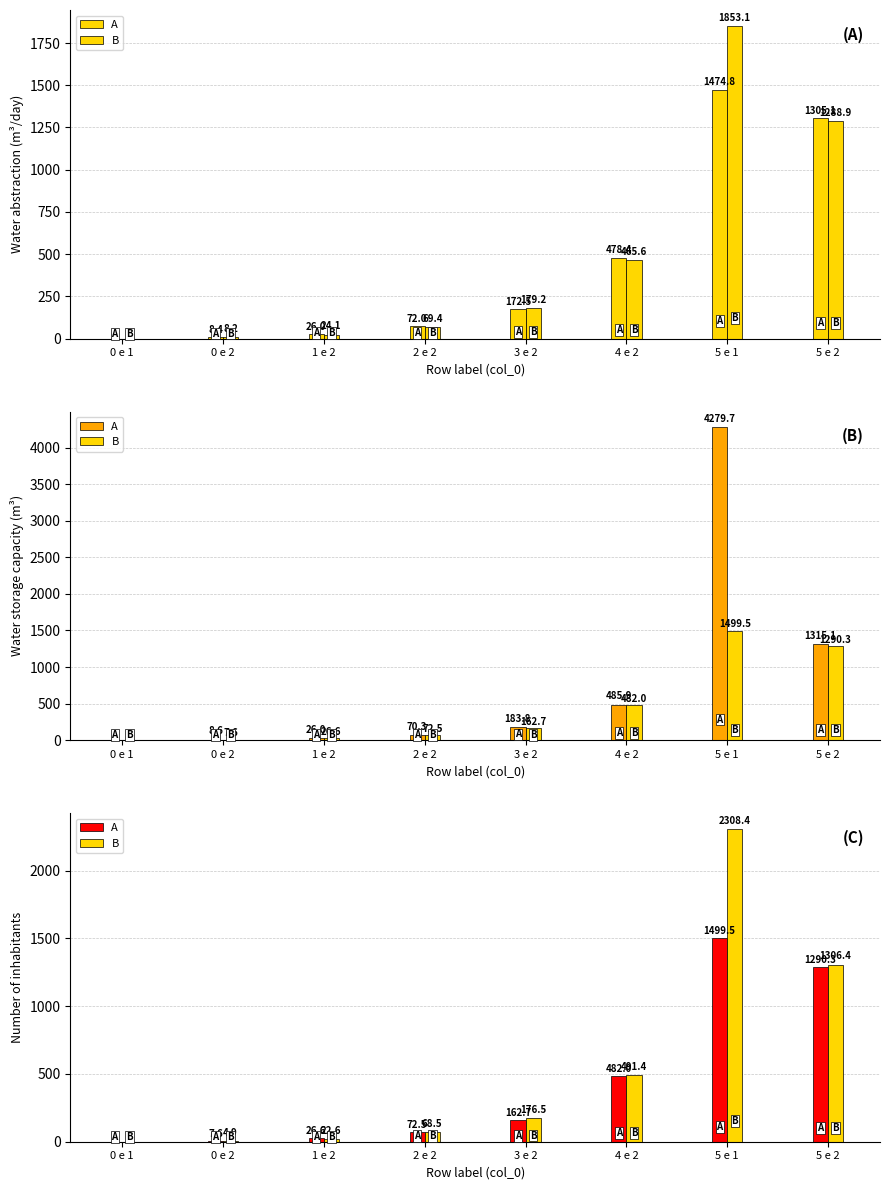

What is the approximate value of A at 0 e 2?

7.6